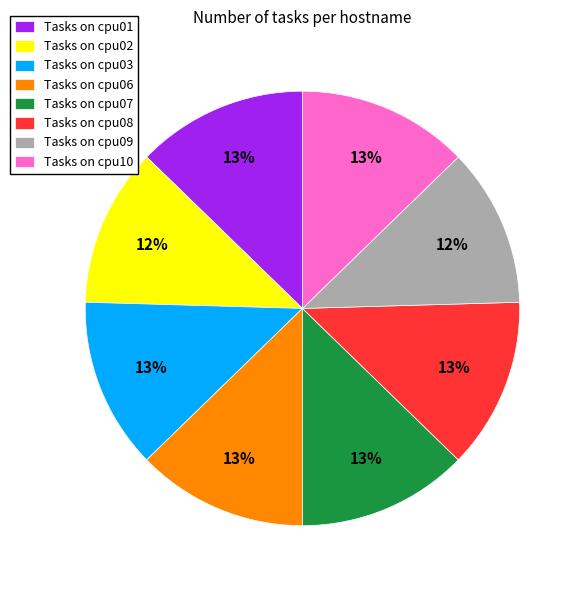

Is there a majority slice in this chart?

No